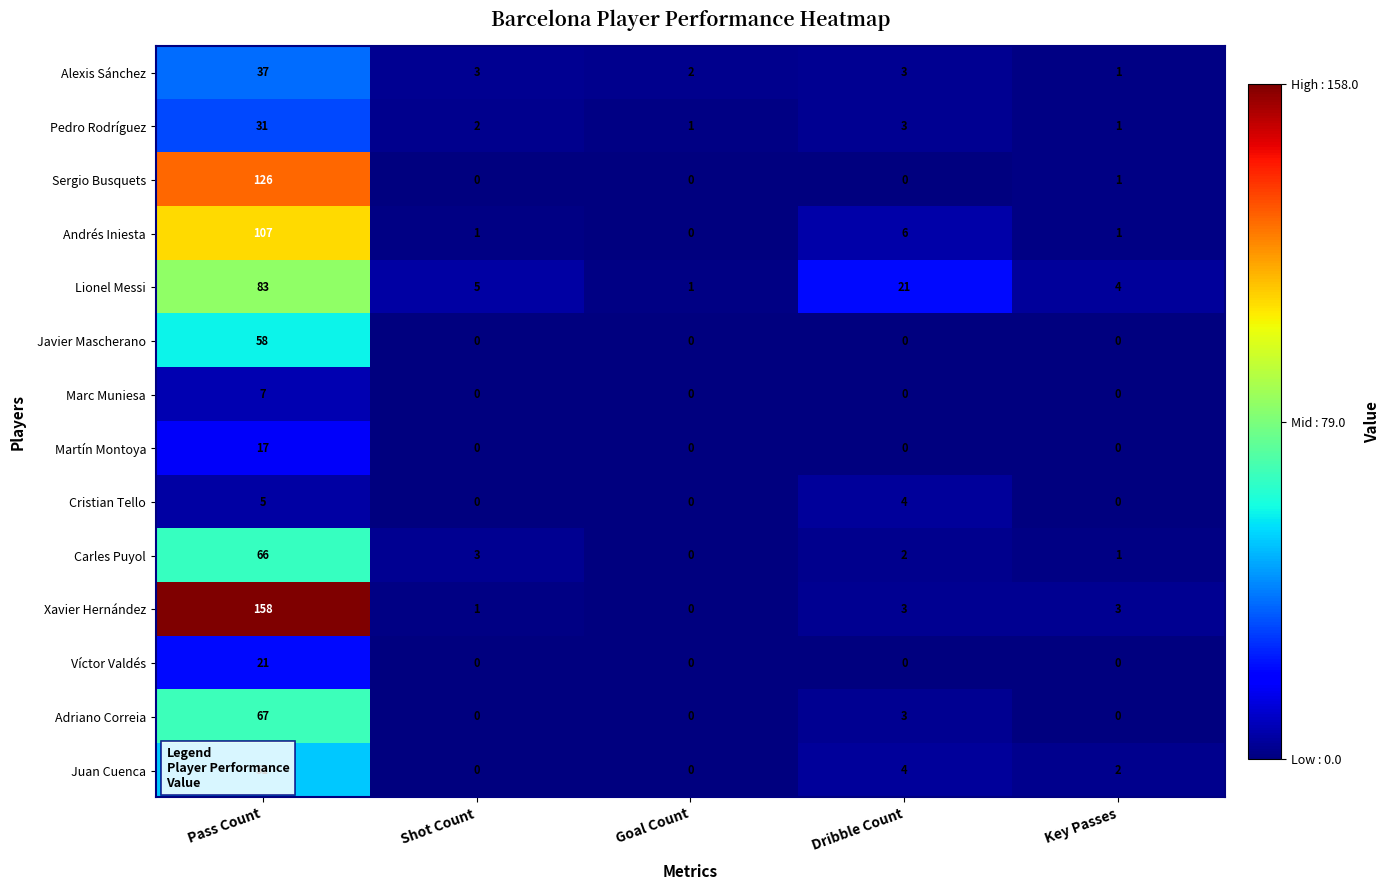

Which category has the highest value in the Javier Mascherano series?

Pass Count